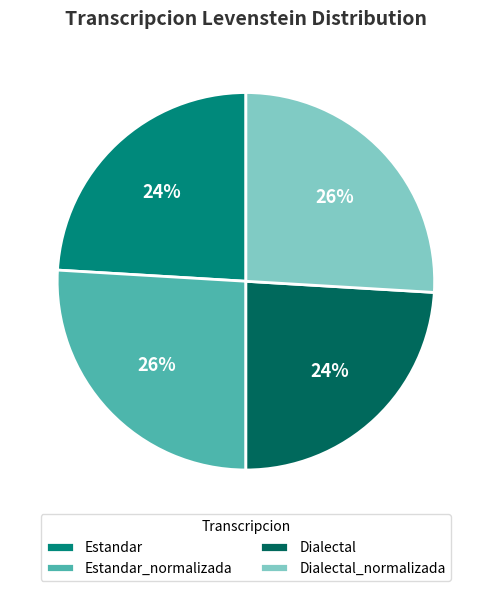

To the nearest percent, what percentage of the pie is Dialectal?

24%